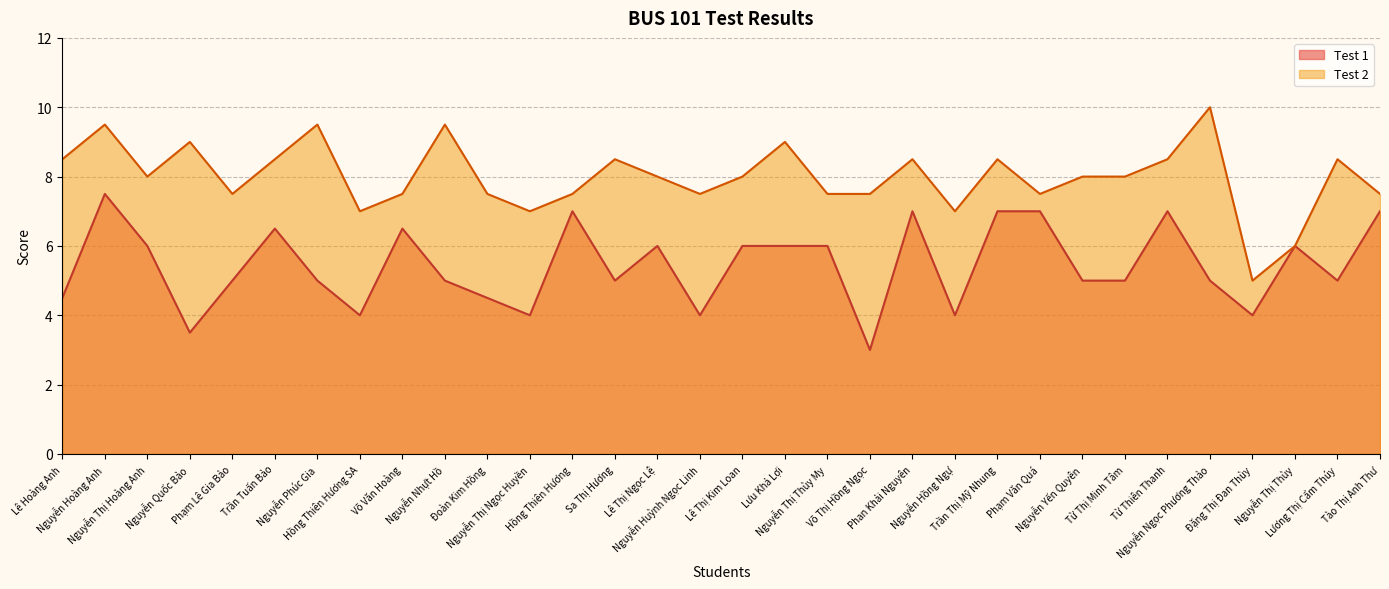

Which category has the highest value in the Test 1 series?

Nguyễn Hoàng Anh